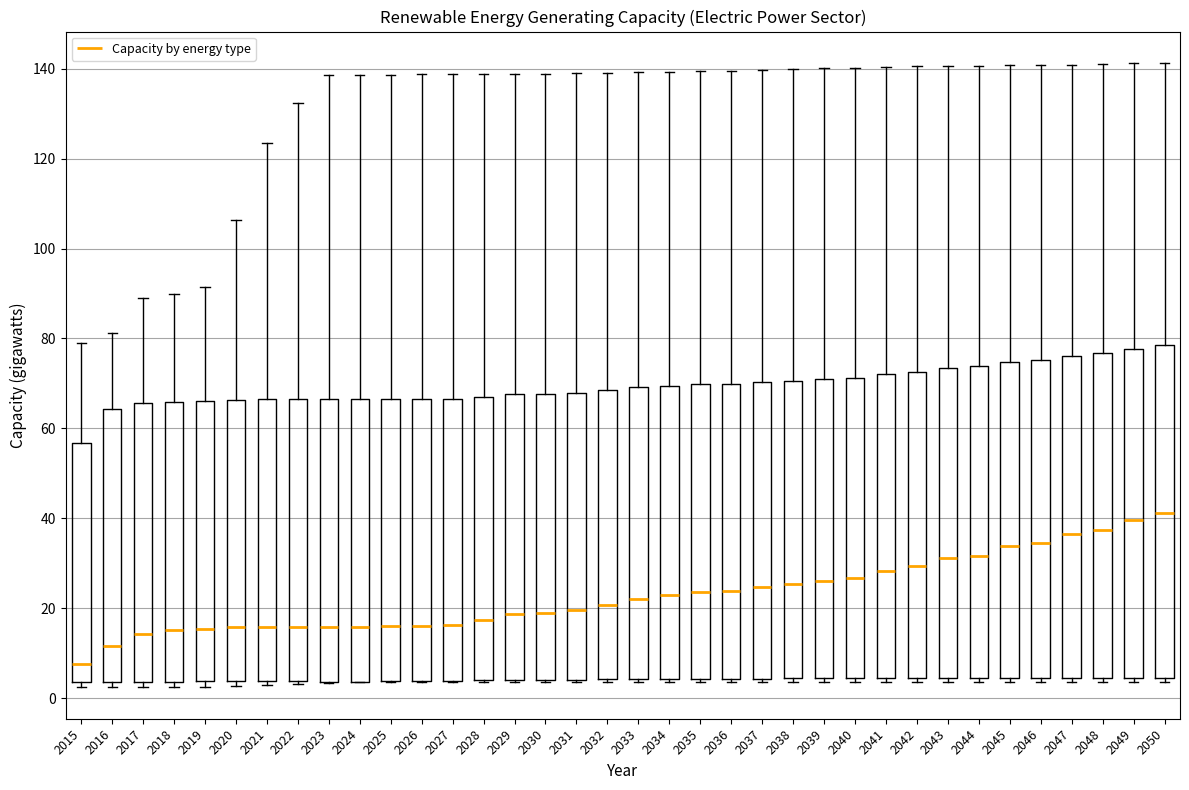

Which box has the lowest median line?

2015